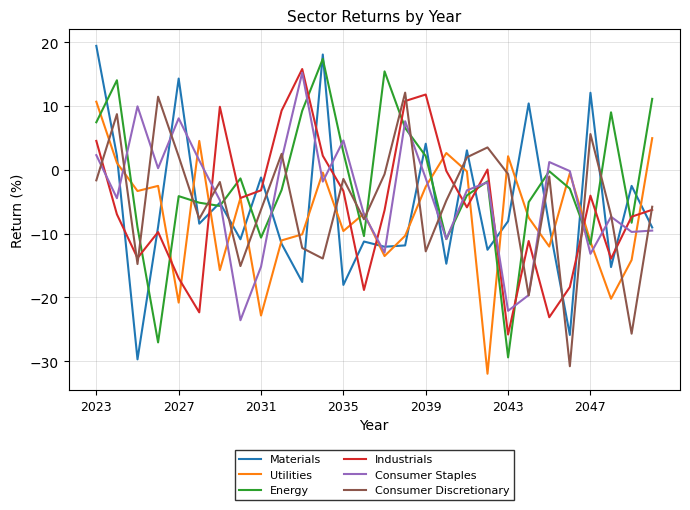

True or false: Utilities and Energy intersect in this chart.

True